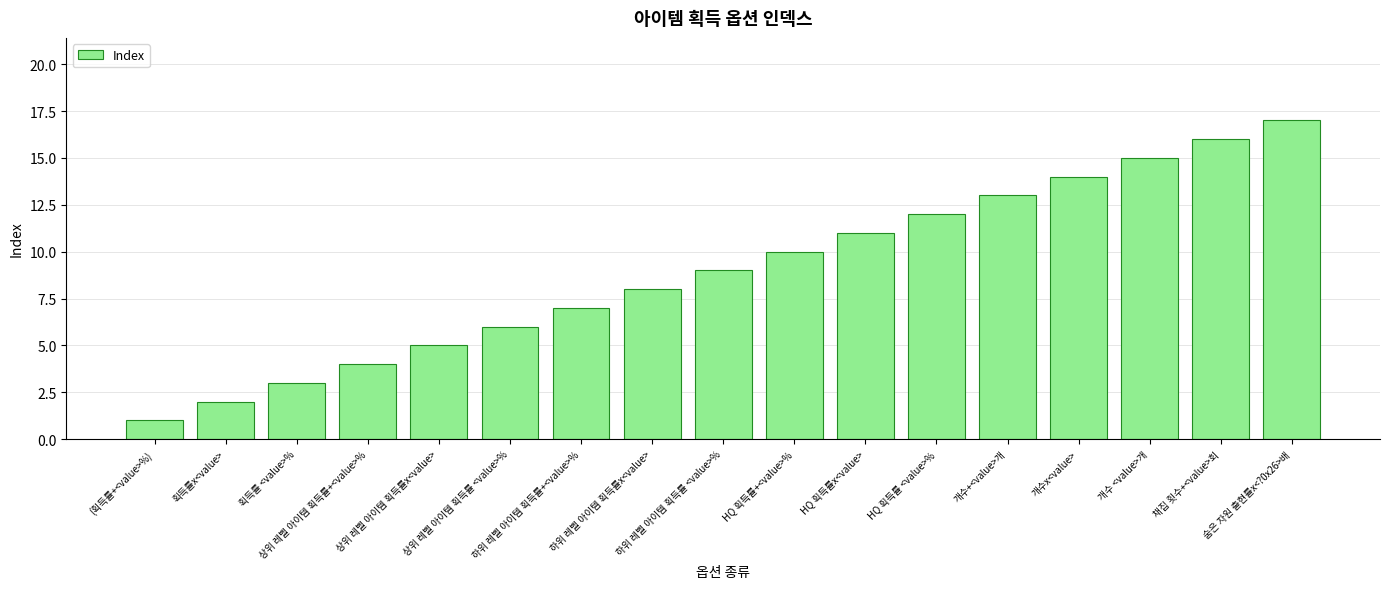

Is it true that the value at HQ 획득률+<value>% is 3?

False